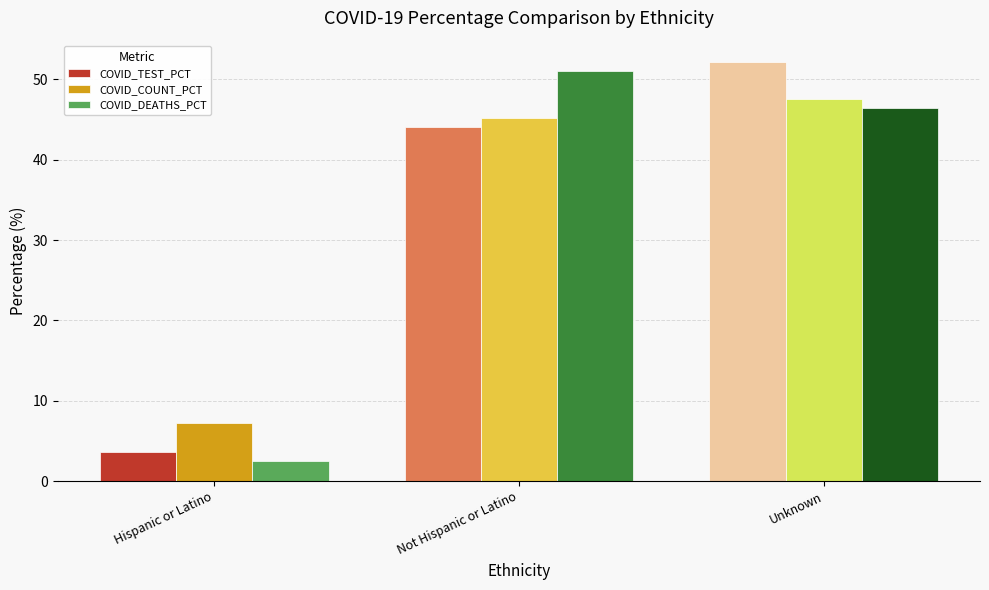

The value of COVID_COUNT_PCT at Not Hispanic or Latino is 45.2. True or false?

True